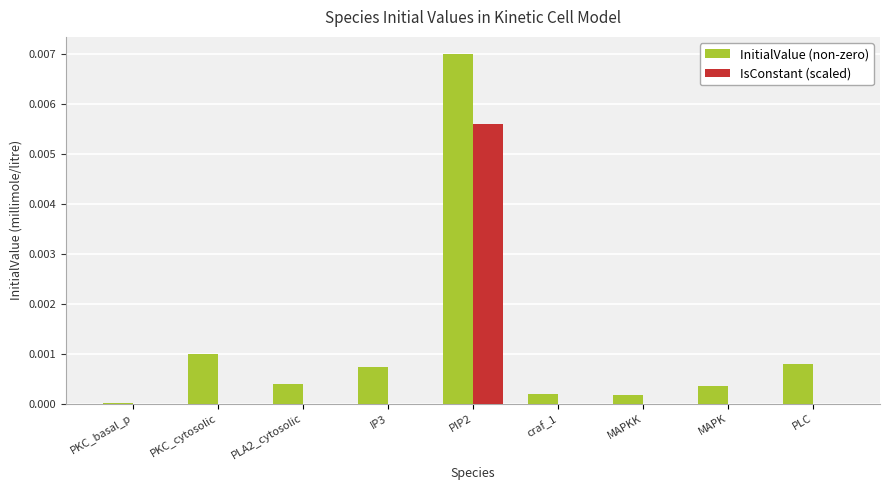

What are all the series names shown in the legend?

InitialValue (non-zero), IsConstant (scaled)